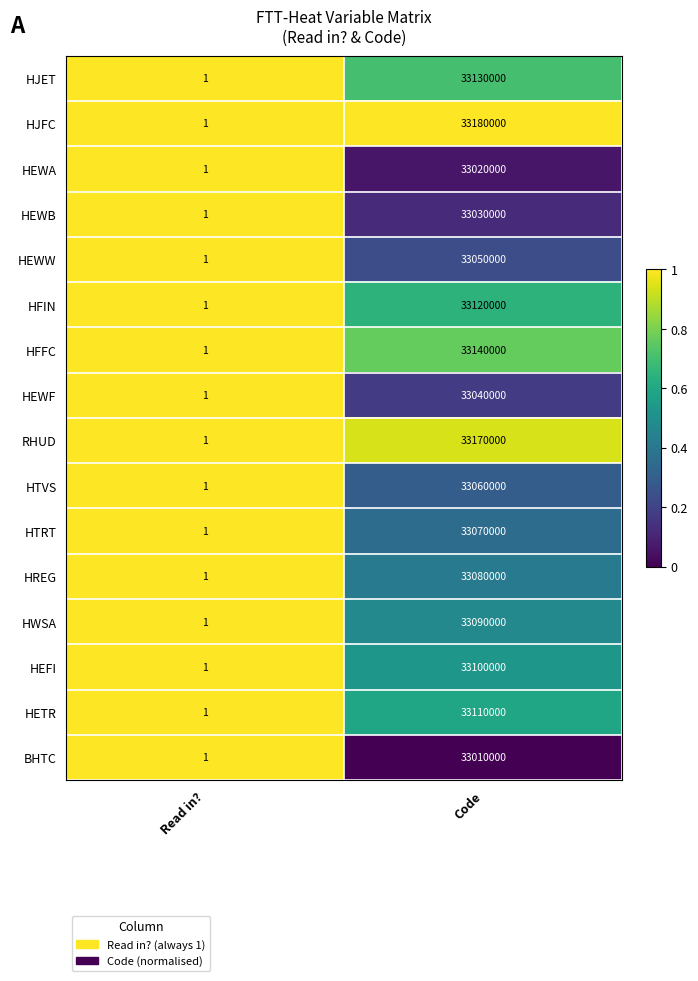

Is the value of HETR at Read in? greater than the value of HFIN at Code?

No